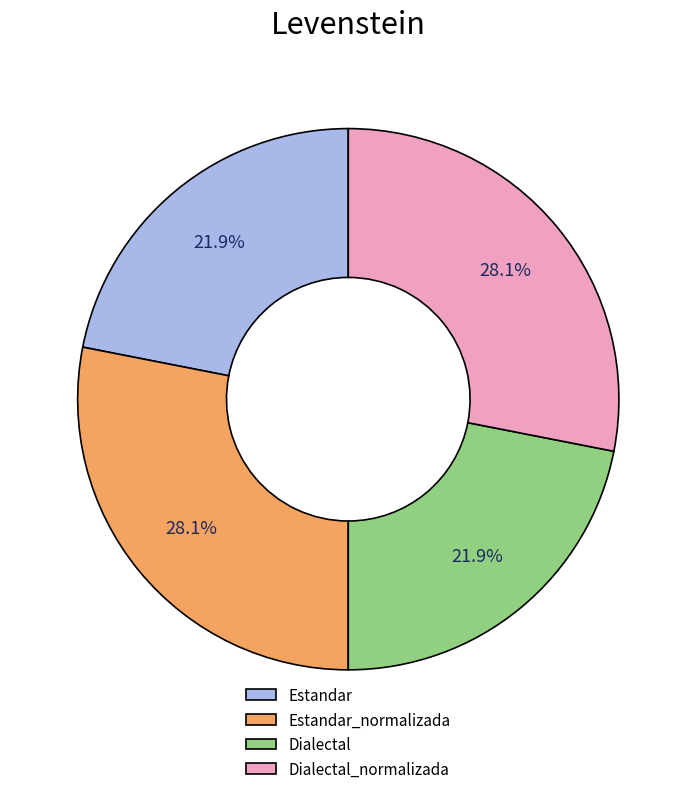

The Estandar slice represents 22% of the pie. True or false?

True